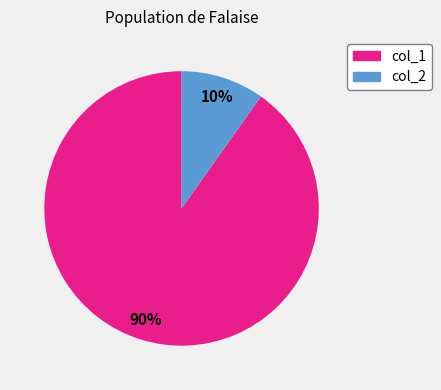

How many slices are in this pie chart?

2